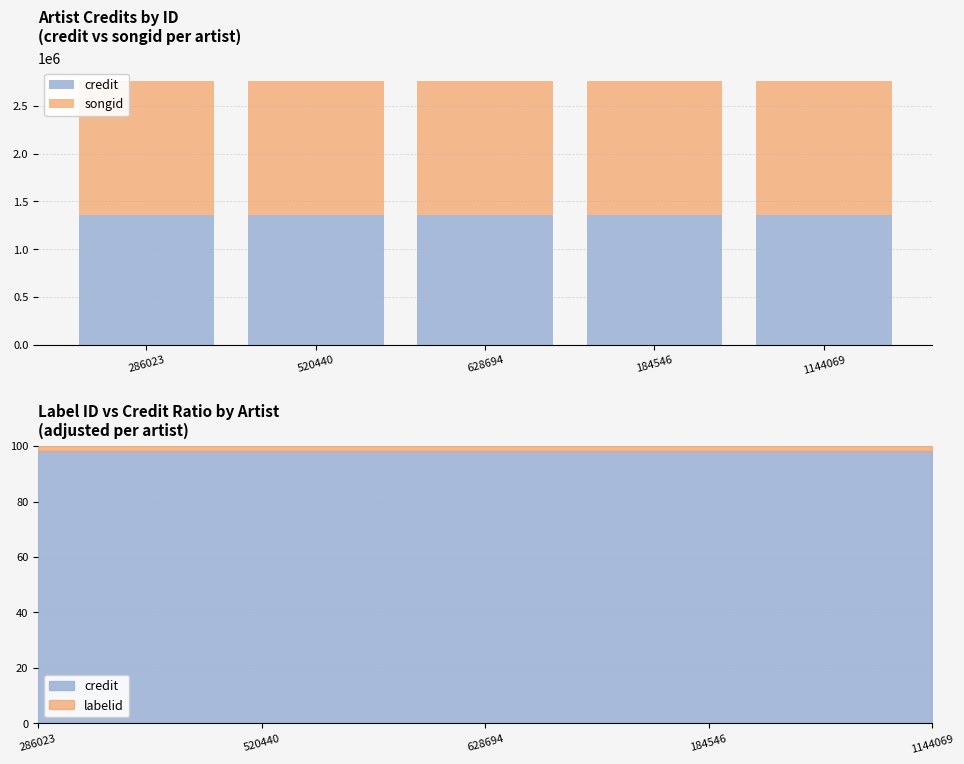

Reading right to left, extract all data points from this chart.

credit: 1353364	1353364	1353364	1353364	1353364
songid: 1407435	1407435	1407435	1407435	1407435